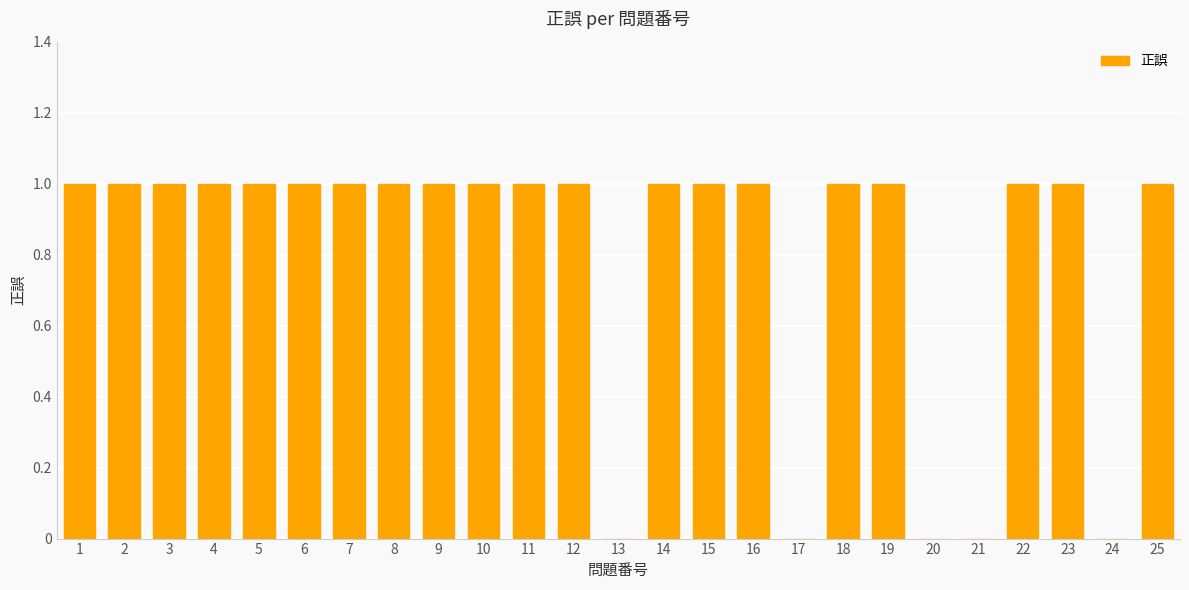

Is it true that the value at 5 is 0?

False